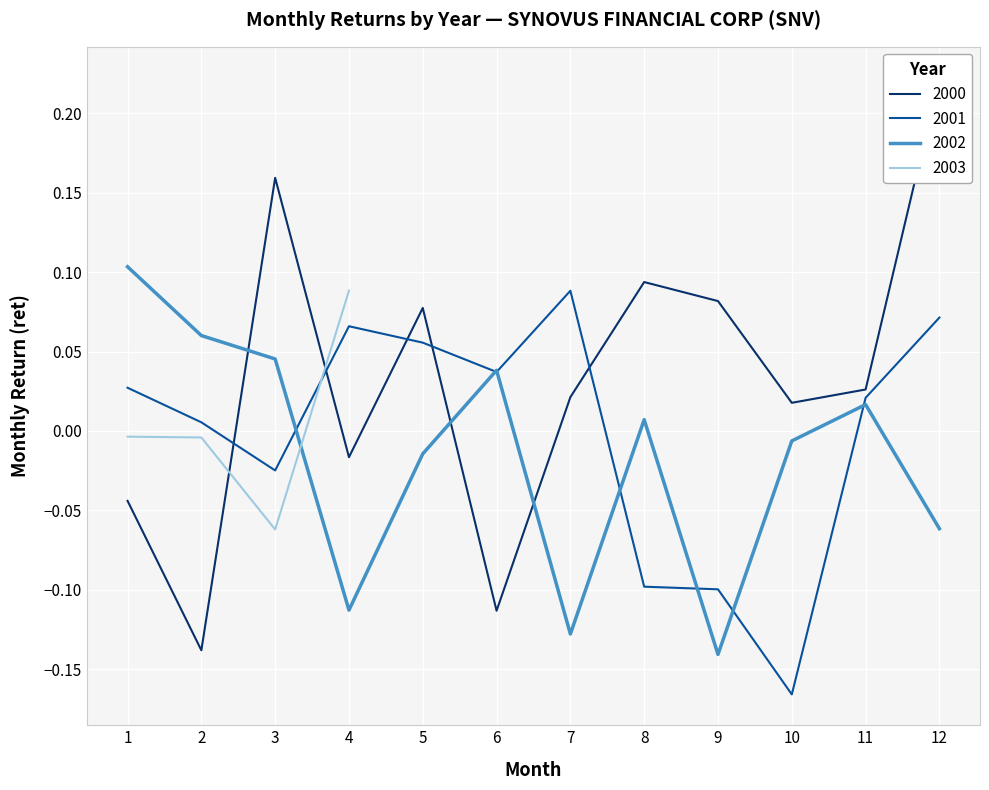

At which category is the sum across all series the highest?

12